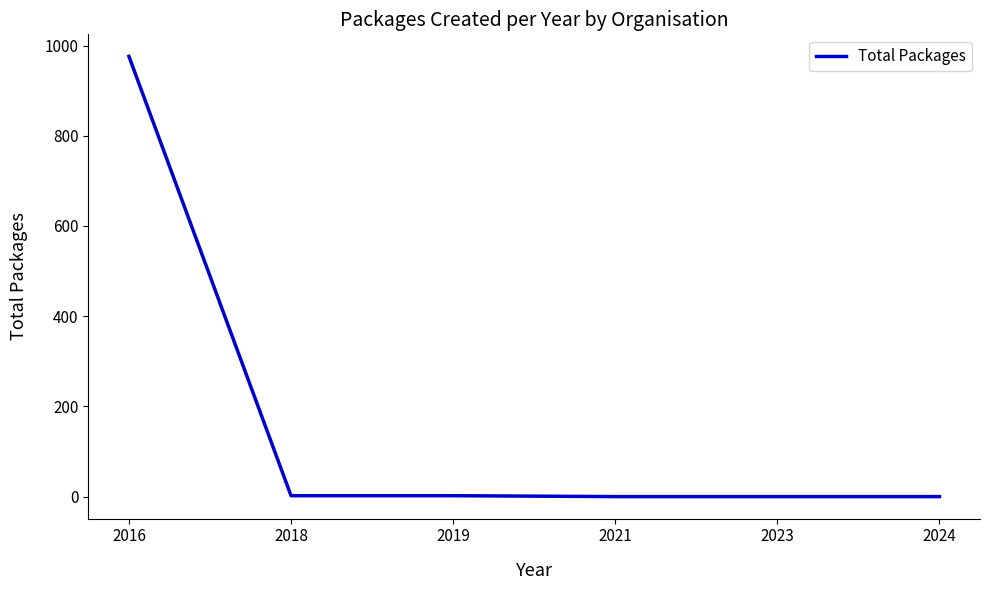

True or false: the data has more than 2 interior local peaks.

False